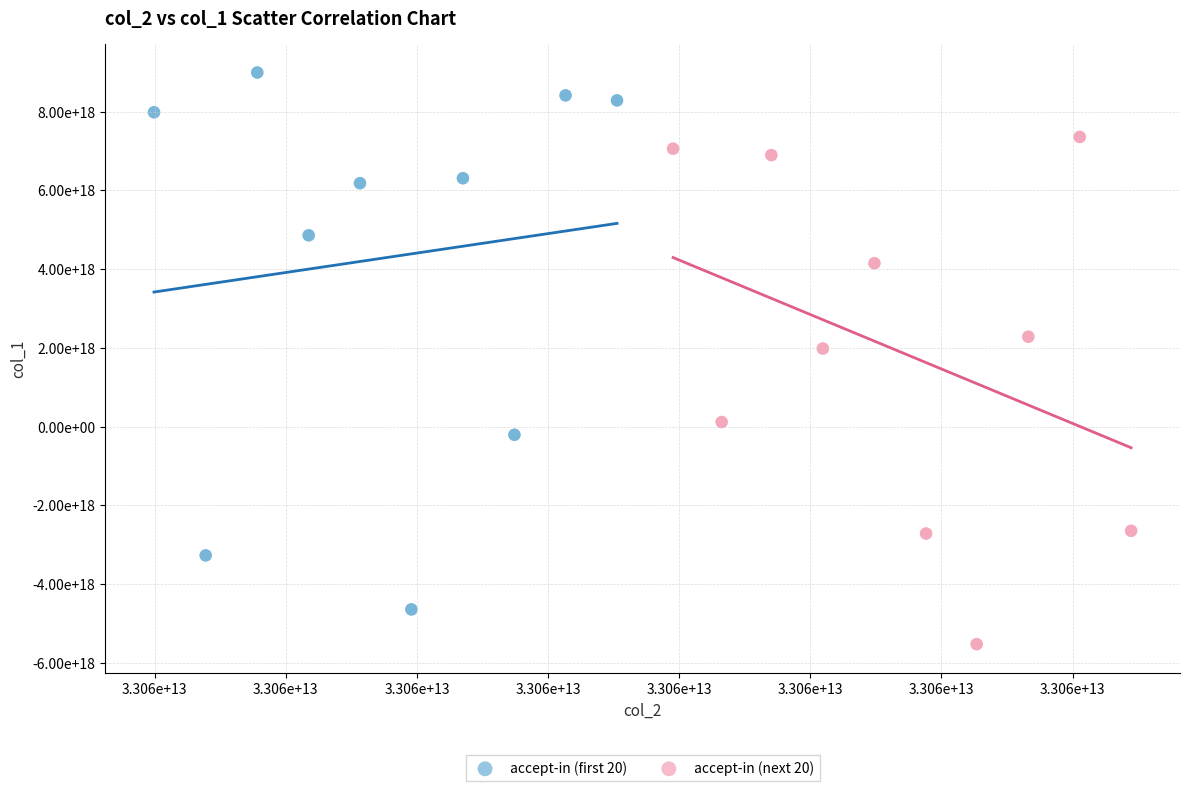

Which series has the largest Y range (max minus min)?

accept-in (first 20)